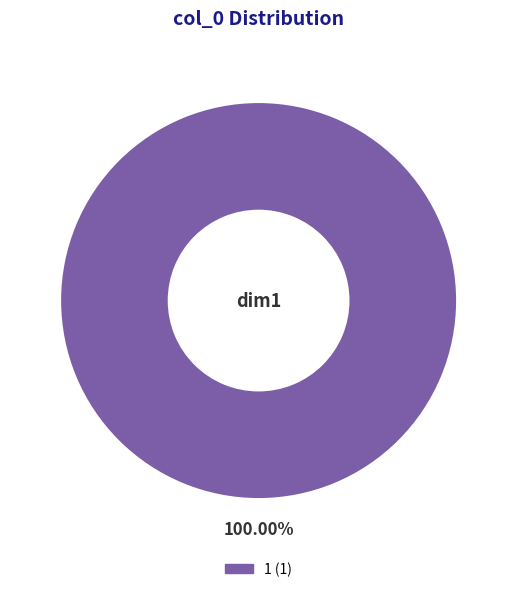

Is there any slice that represents more than half of the pie?

Yes